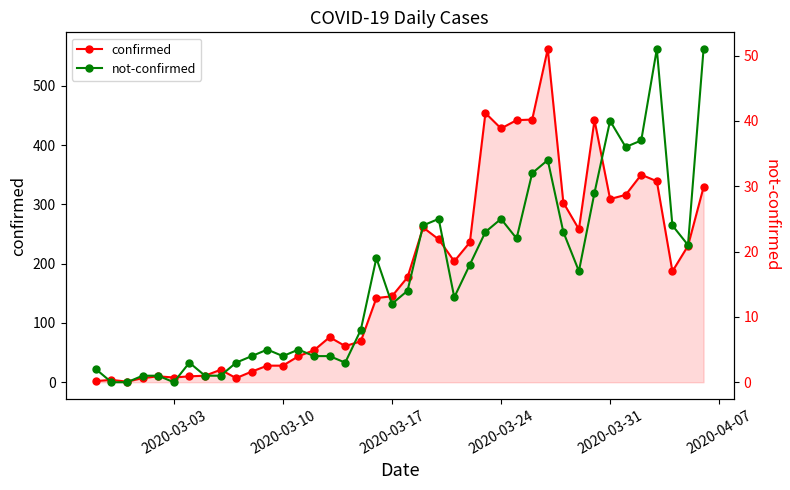

How many values in the confirmed series are below 177?

20